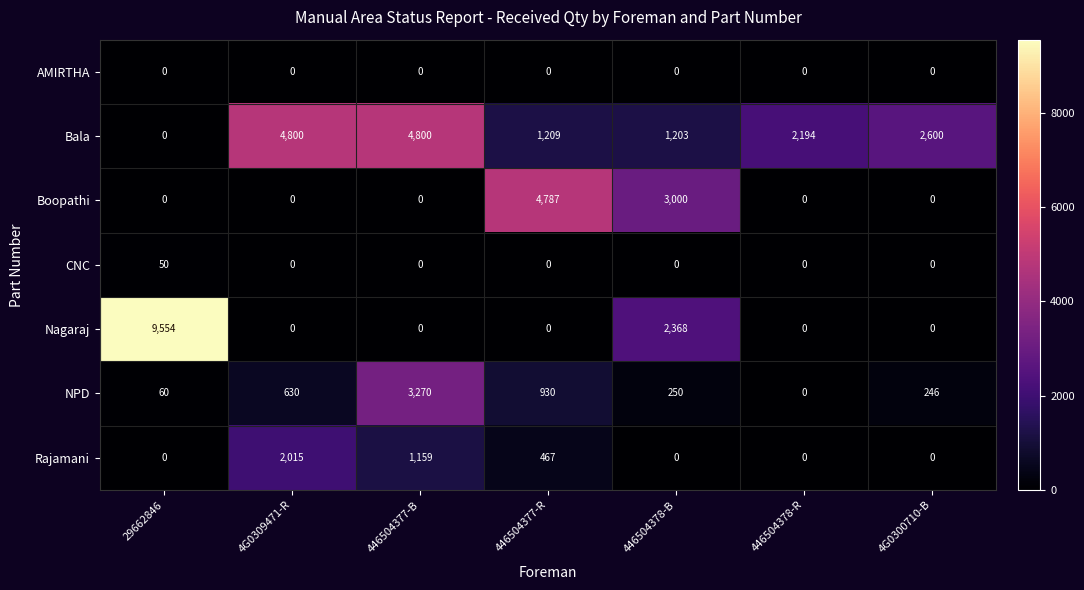

Rank the series by their maximum value, from lowest to highest.

AMIRTHA, CNC, Rajamani, NPD, Boopathi, Bala, Nagaraj